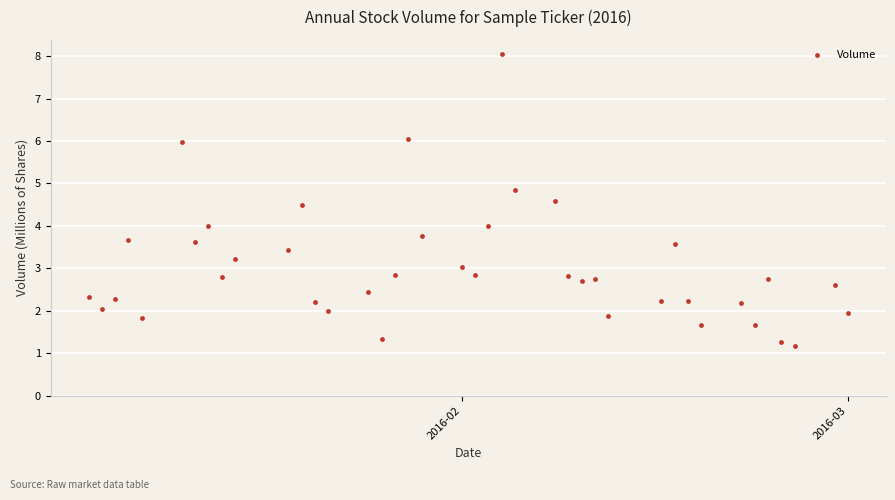

What is the range of X values (max minus min)?

57.0